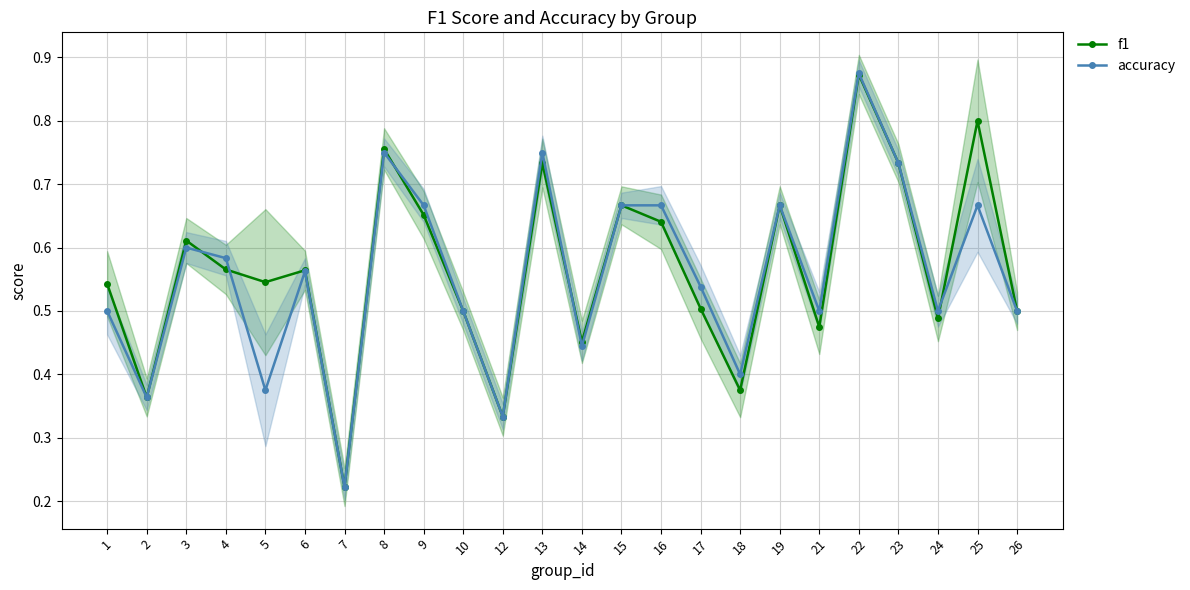

What is the total value across all series at 10?

1.0